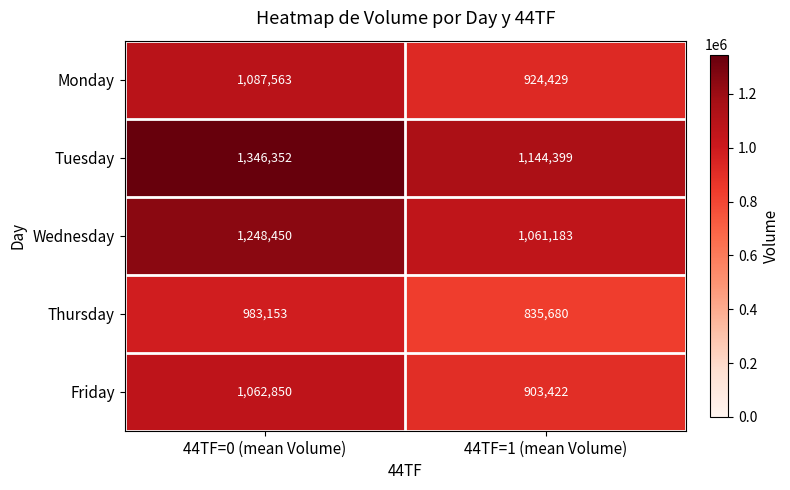

Which label corresponds to the smallest value in the chart?

44TF=1 (mean Volume)